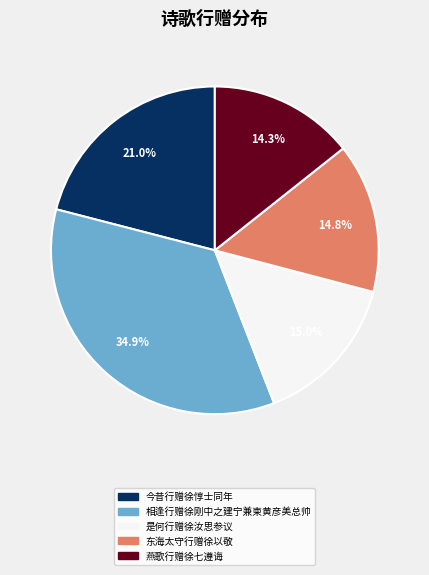

How many segments does this pie chart have?

5